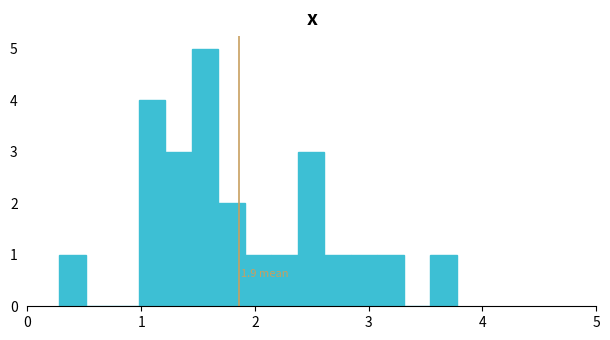

Around what value on the x-axis is the tallest bar? Give the approximate position of its centre, as read against the axis.

1.6